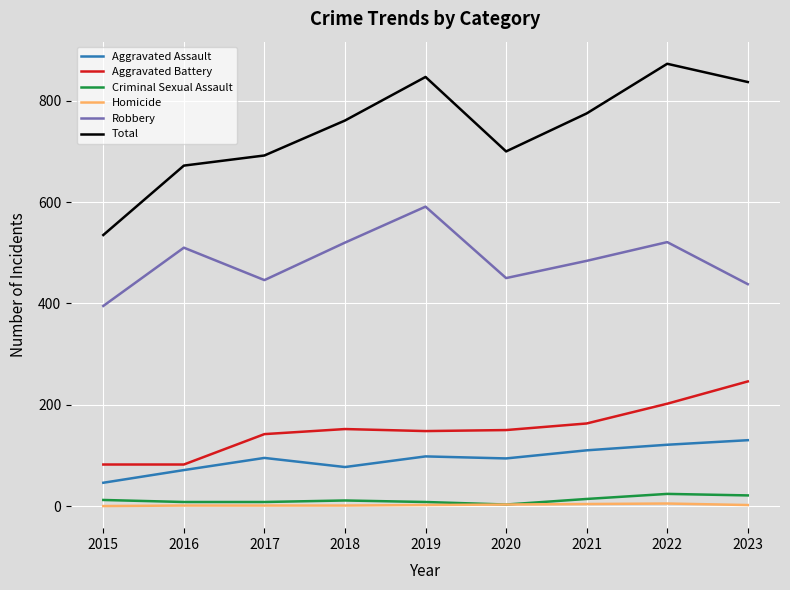

True or false: Robbery and Total intersect in this chart.

False